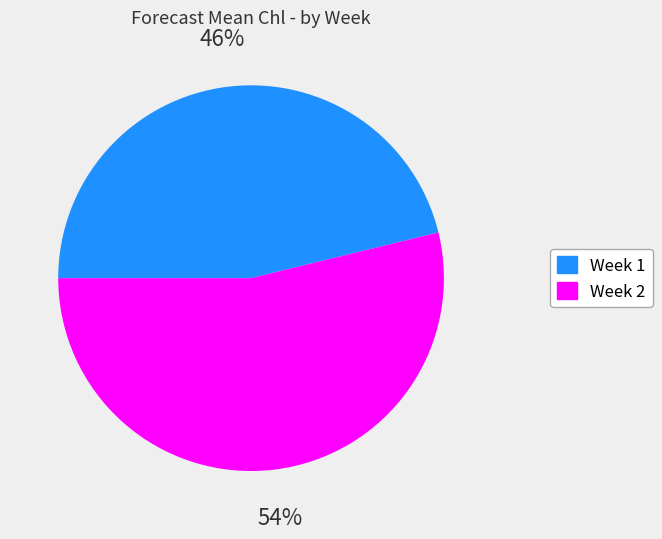

Is the sum of Week 1 and Week 2 greater than half?

Yes